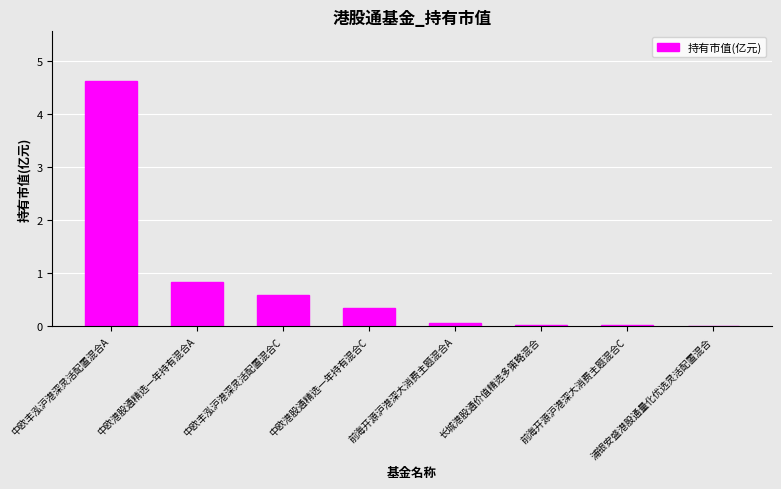

Are the bars grouped side by side (vs. stacked)?

No